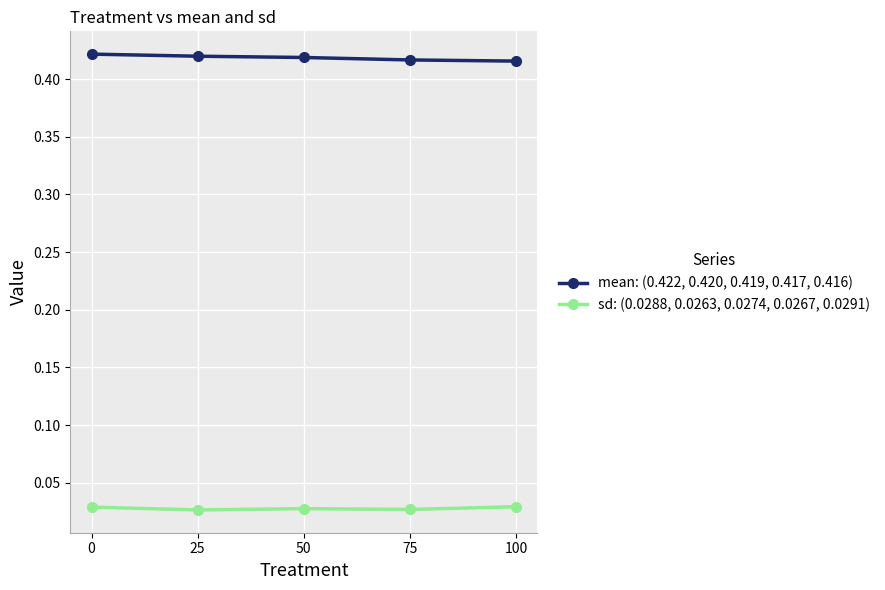

True or false: mean: (0.422, 0.420, 0.419, 0.417, 0.416) has more than 2 points higher than both neighbors.

False